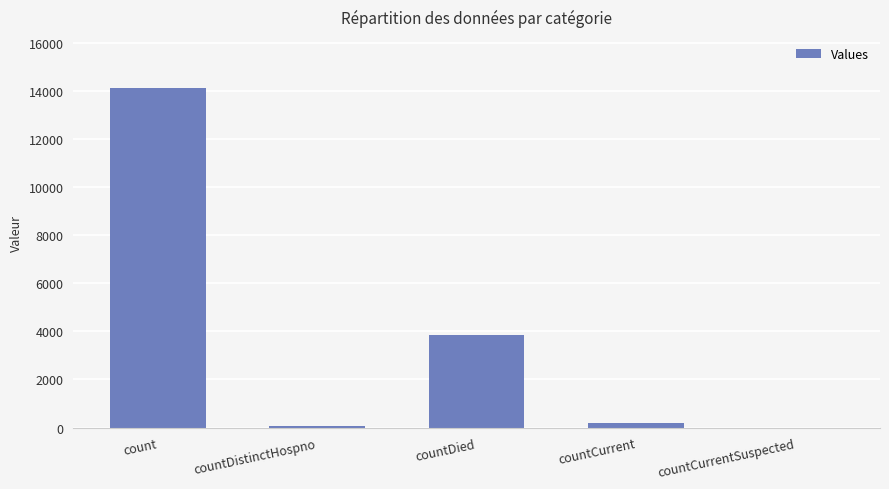

Count the number of data series in this chart.

1